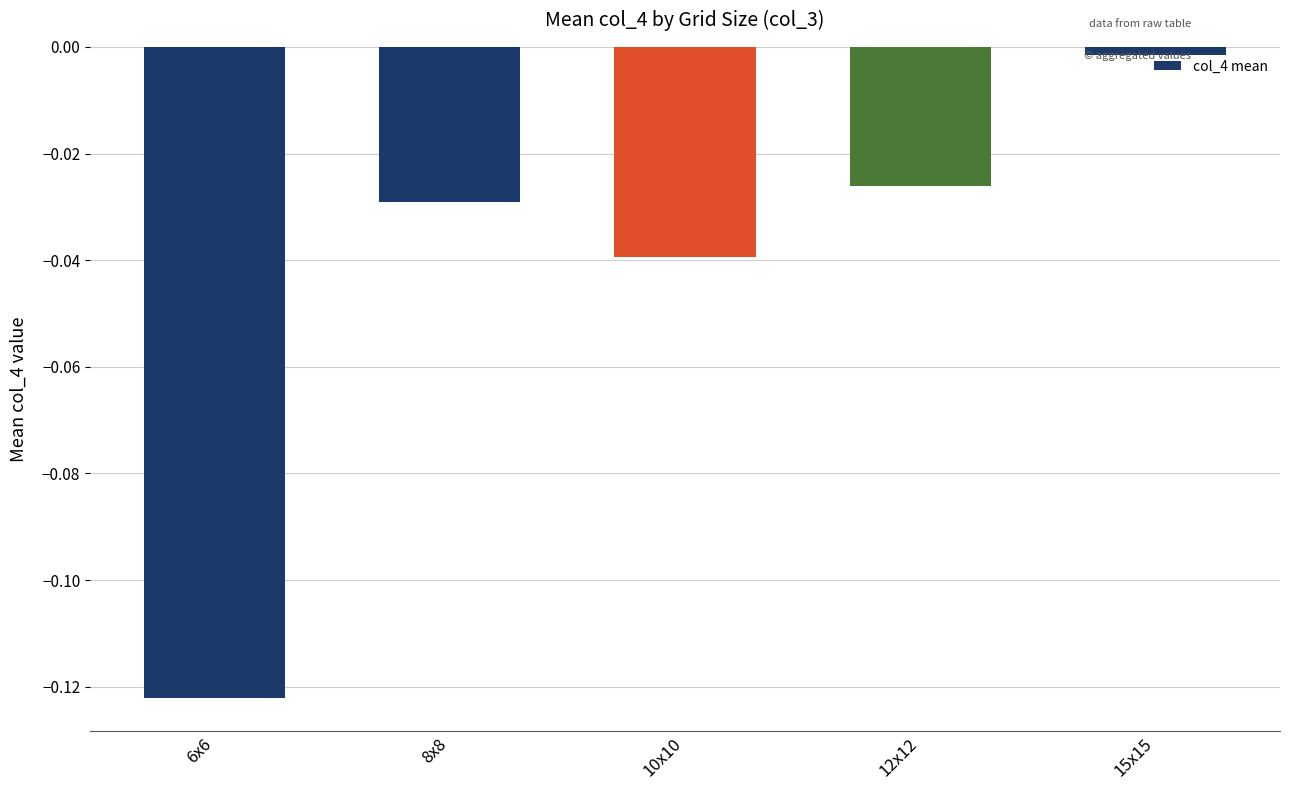

Where is the data nearest to the value 0?

15x15